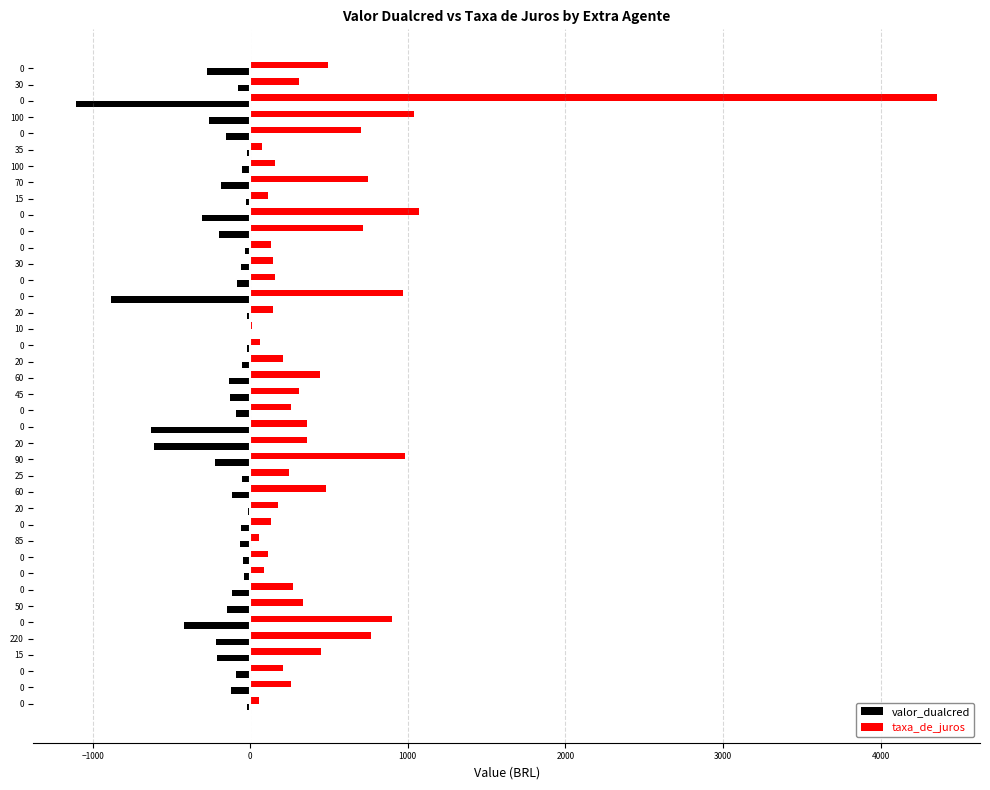

What are all the series names shown in the legend?

valor_dualcred, taxa_de_juros